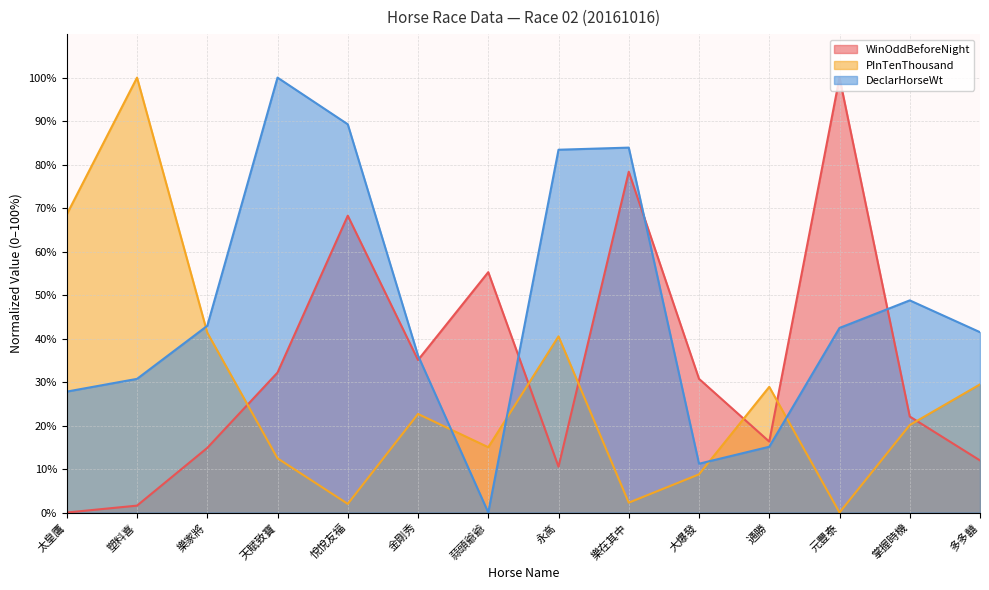

At which category does WinOddBeforeNight reach its first local peak?

悅悅友福